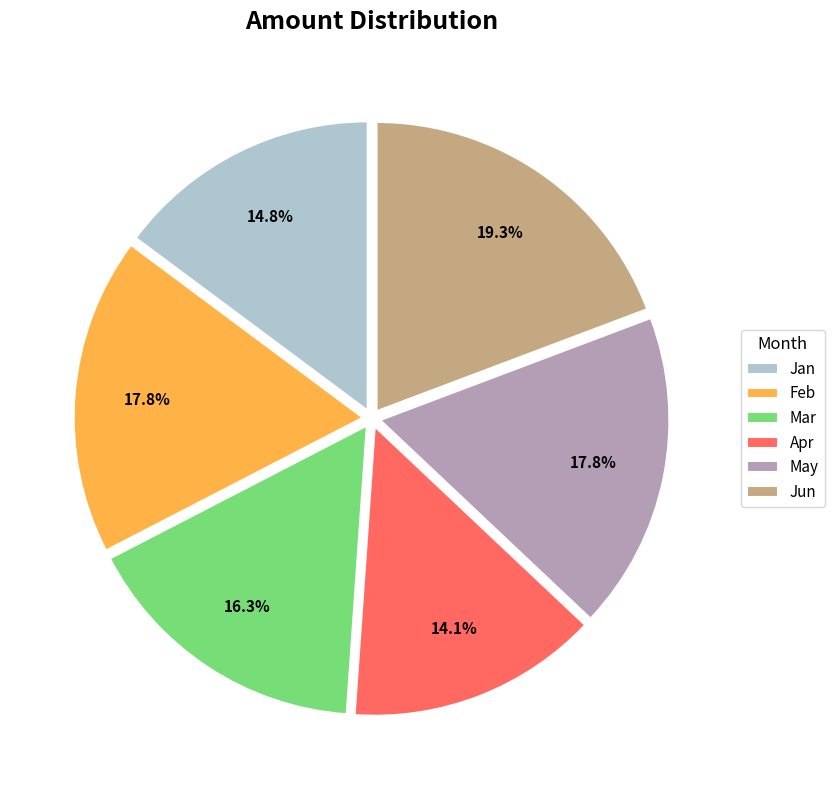

How many segments does this pie chart have?

6